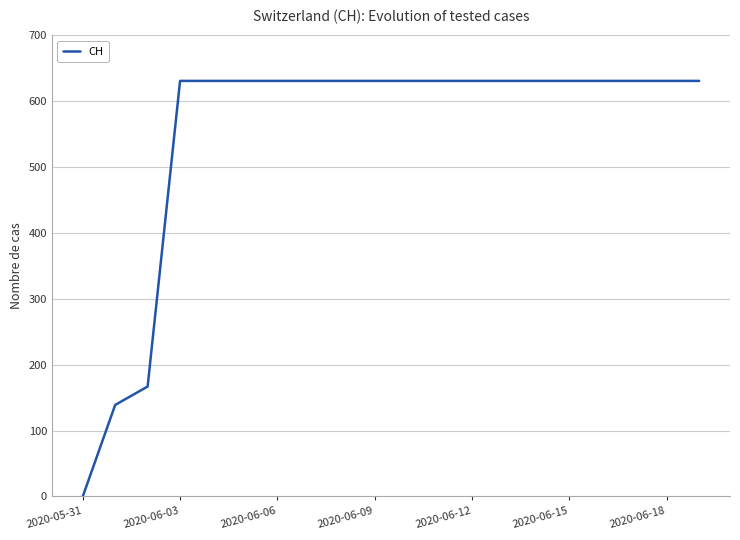

How many lines are shown in the chart?

1